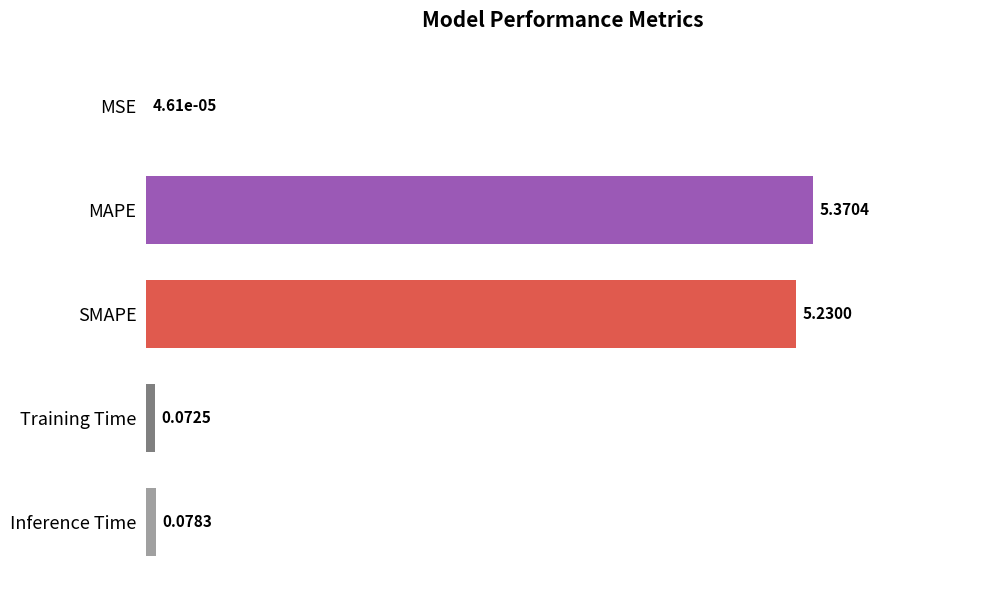

Which category has the highest value across all series?

MAPE